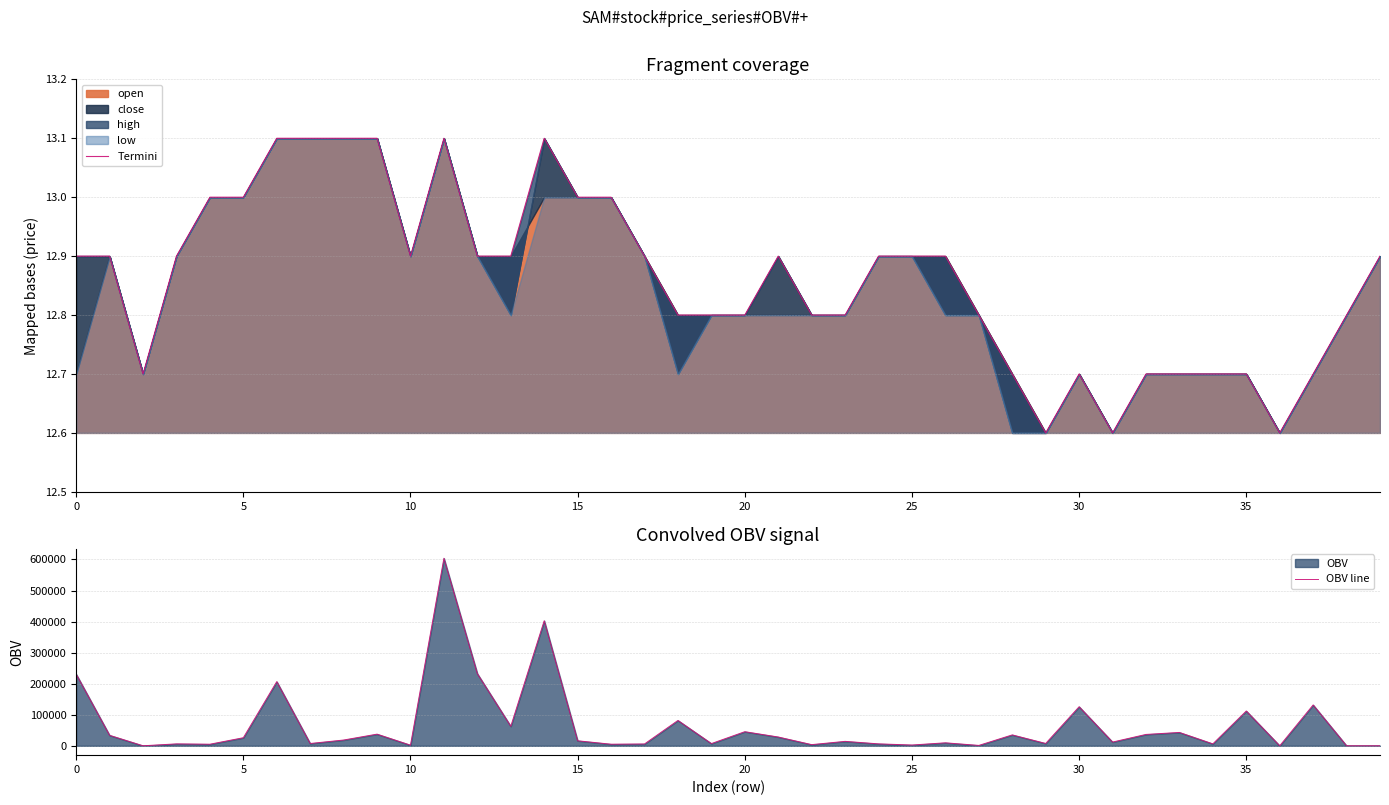

At 34, list the series in order from largest to smallest.

OBV line, Termini